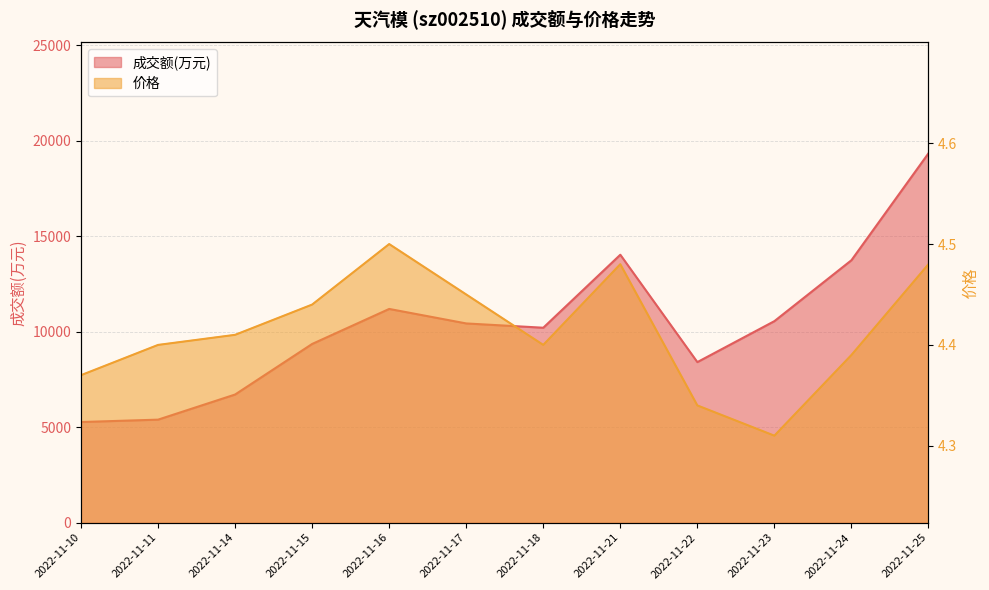

True or false: 价格 and 成交额(万元) cross at least once.

False